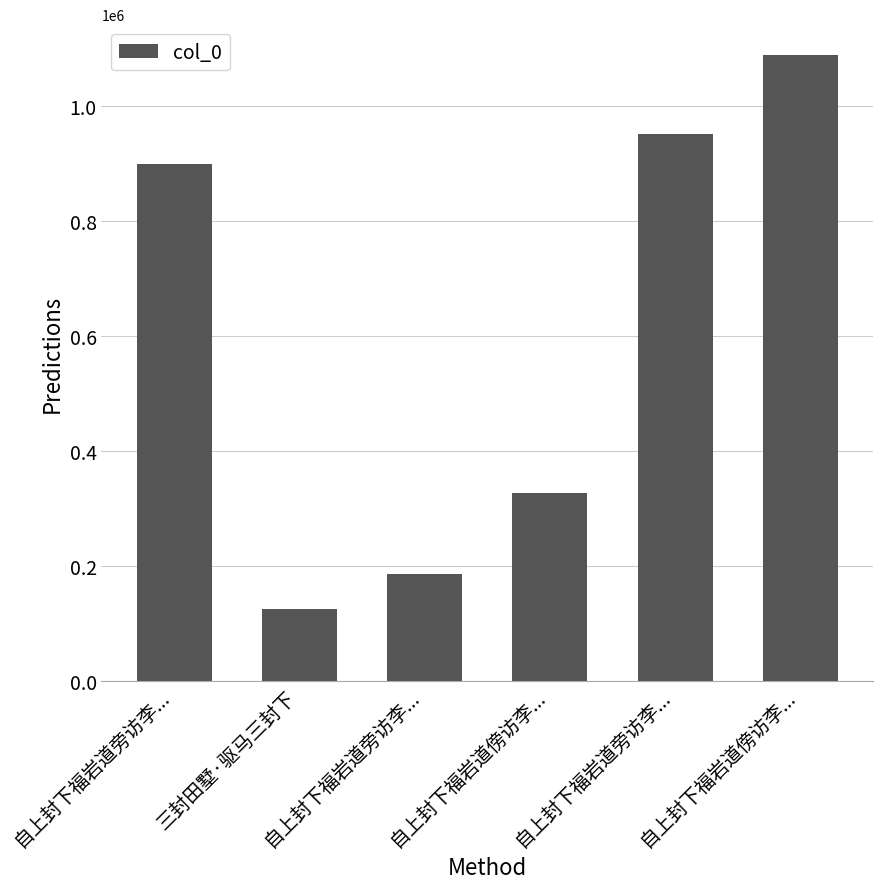

How many distinct data groups are displayed?

1